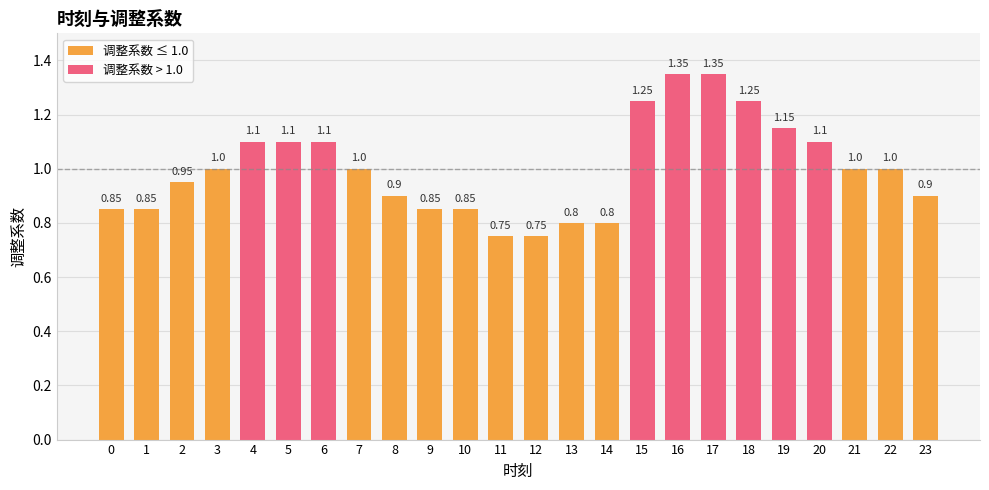

At which category does the chart reach its peak across all series?

16